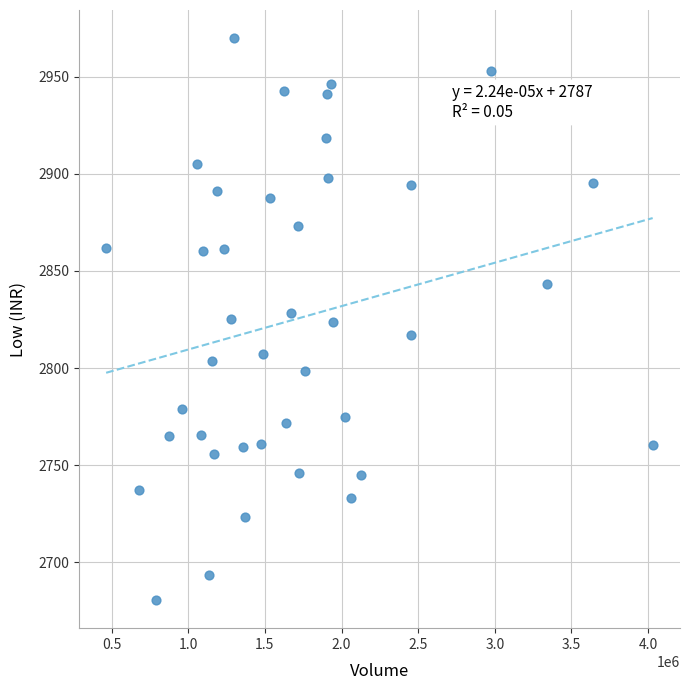

What is the range of Y values (max minus min)?

289.5